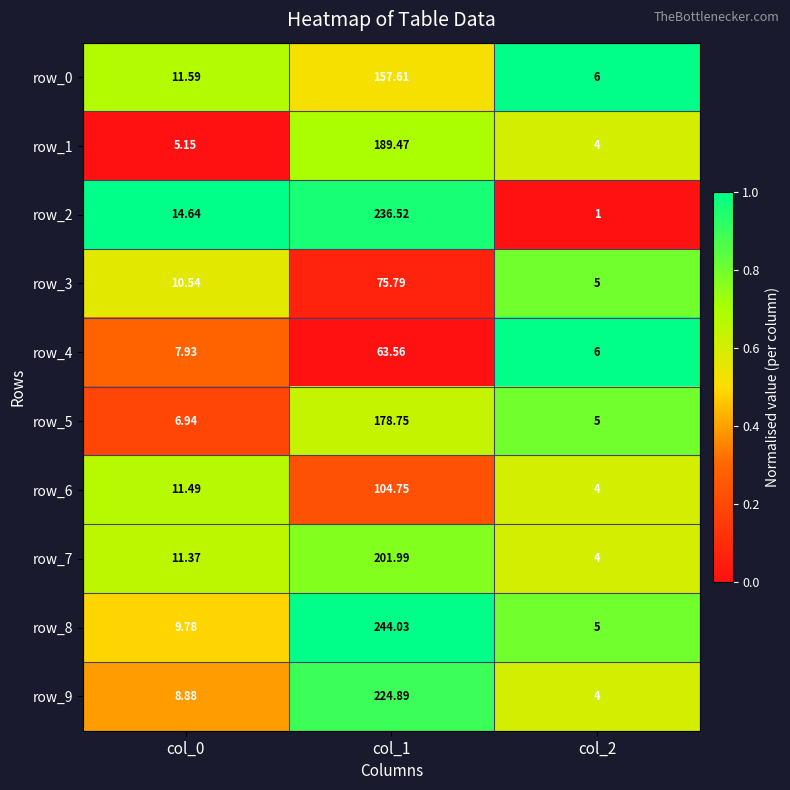

At which category is the sum across all series the highest?

col_1